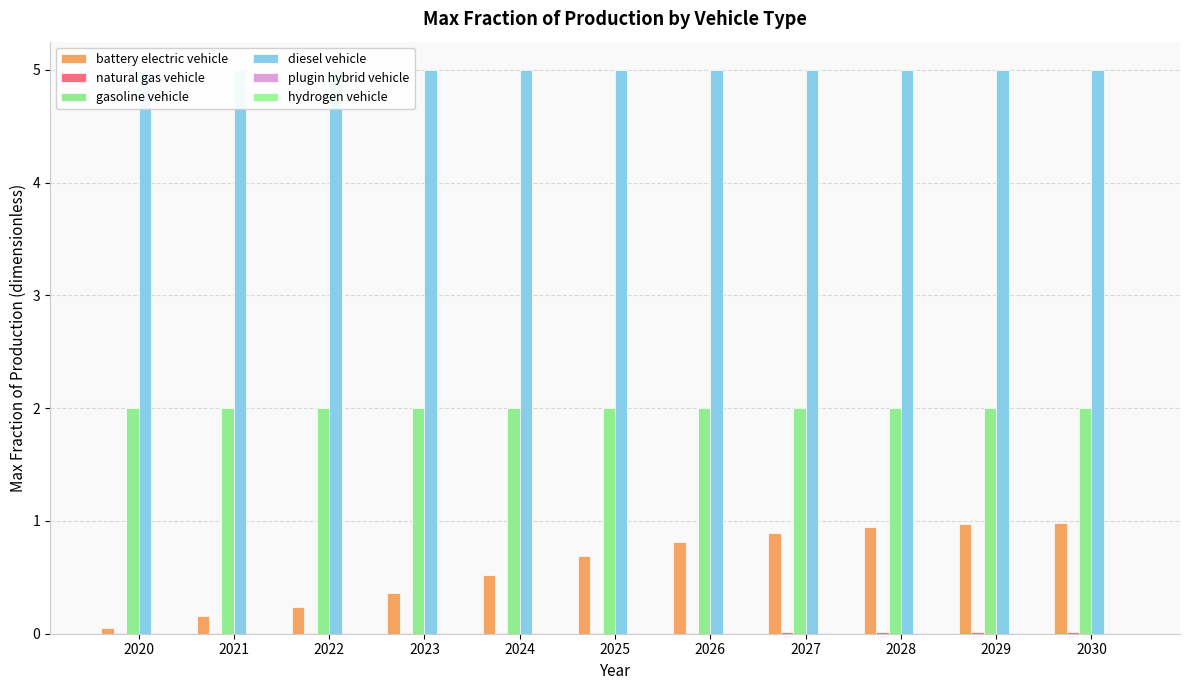

What are all the series names shown in the legend?

battery electric vehicle, natural gas vehicle, gasoline vehicle, diesel vehicle, plugin hybrid vehicle, hydrogen vehicle